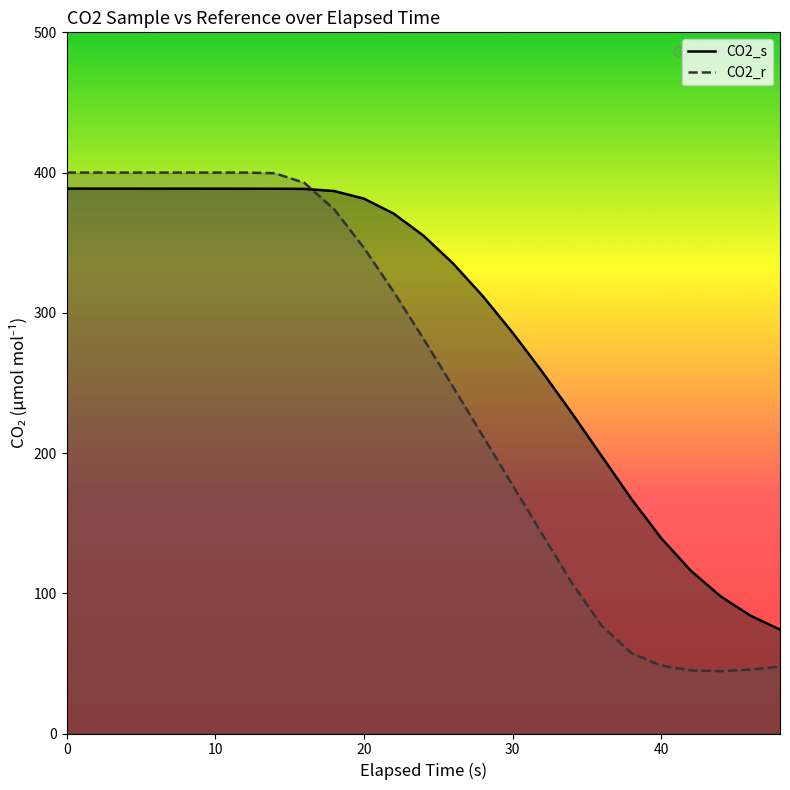

Which series has the widest spread of values?

CO2_r